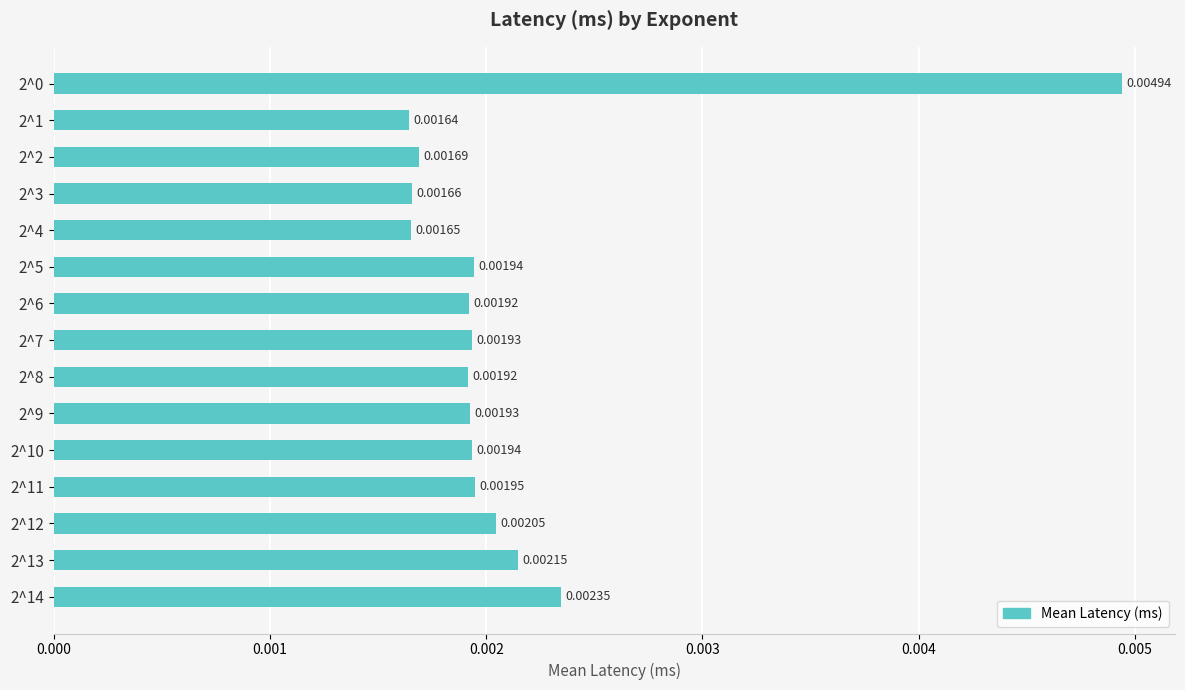

Which has a higher value, 2^3 or 2^14?

2^14